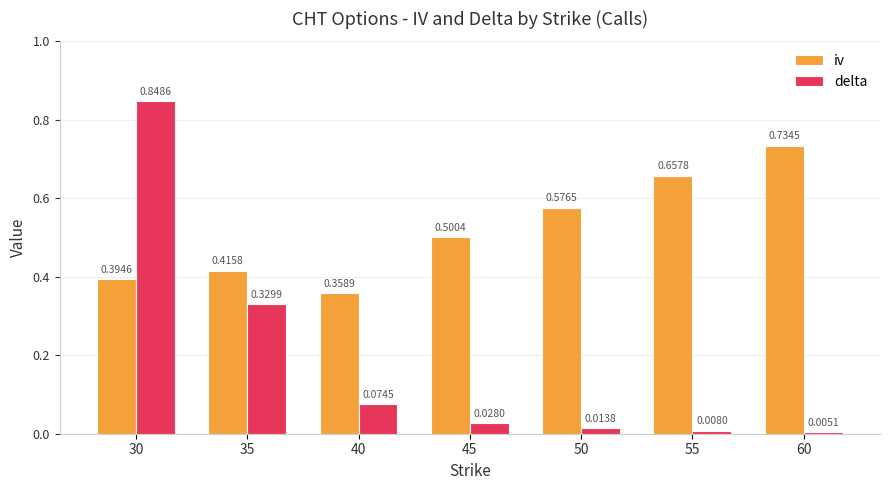

Is the value of delta at 55 greater than the value of iv at 50?

No